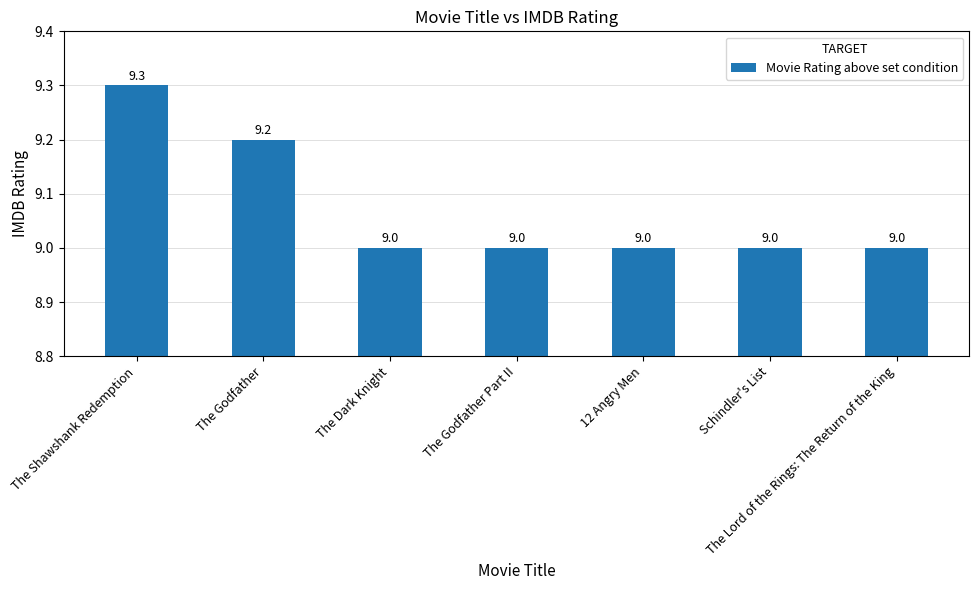

What is the minimum value shown in the chart?

9.0